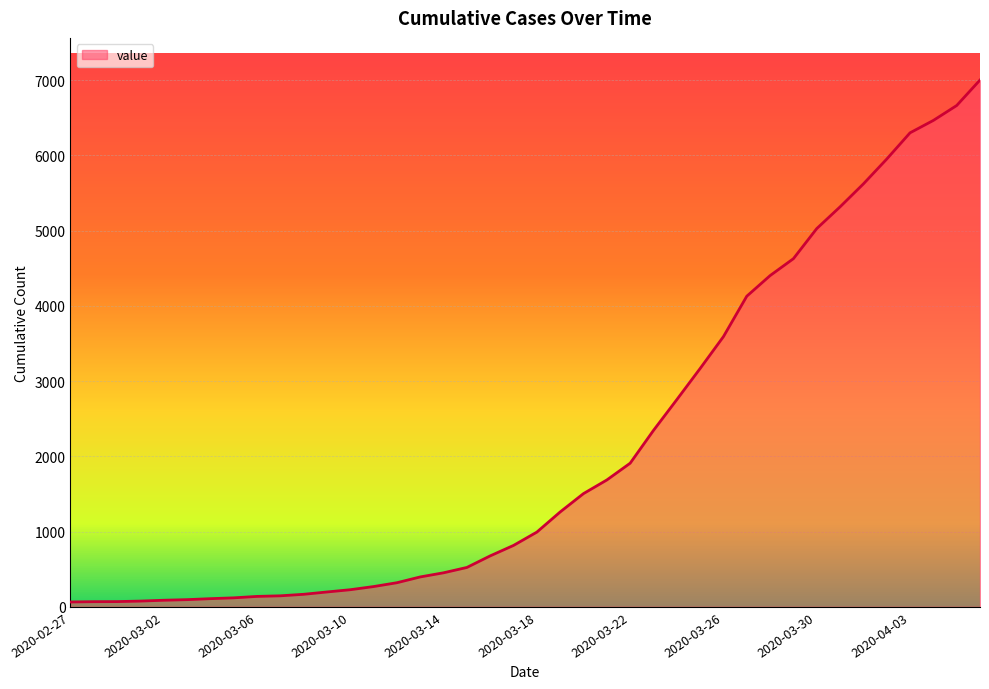

What is the greatest value displayed?

7003